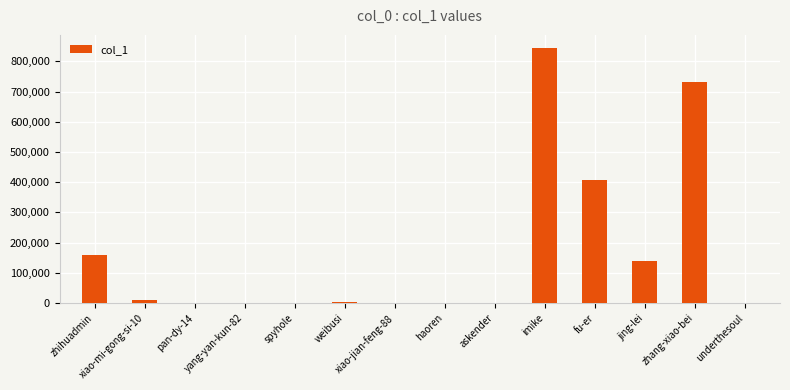

What is the sum of all values?

2299092